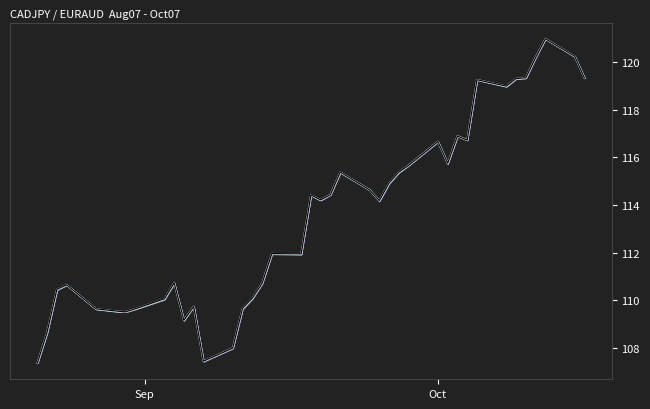

True or false: y_est has a value of 58.9 at Oct.

False